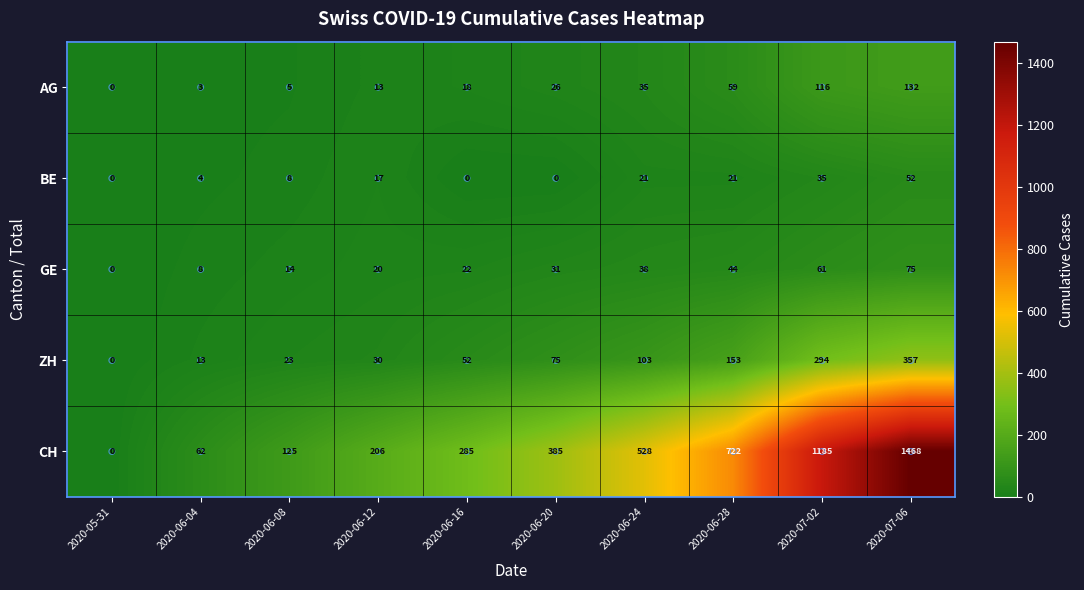

At which category is the sum across all series the highest?

2020-07-06